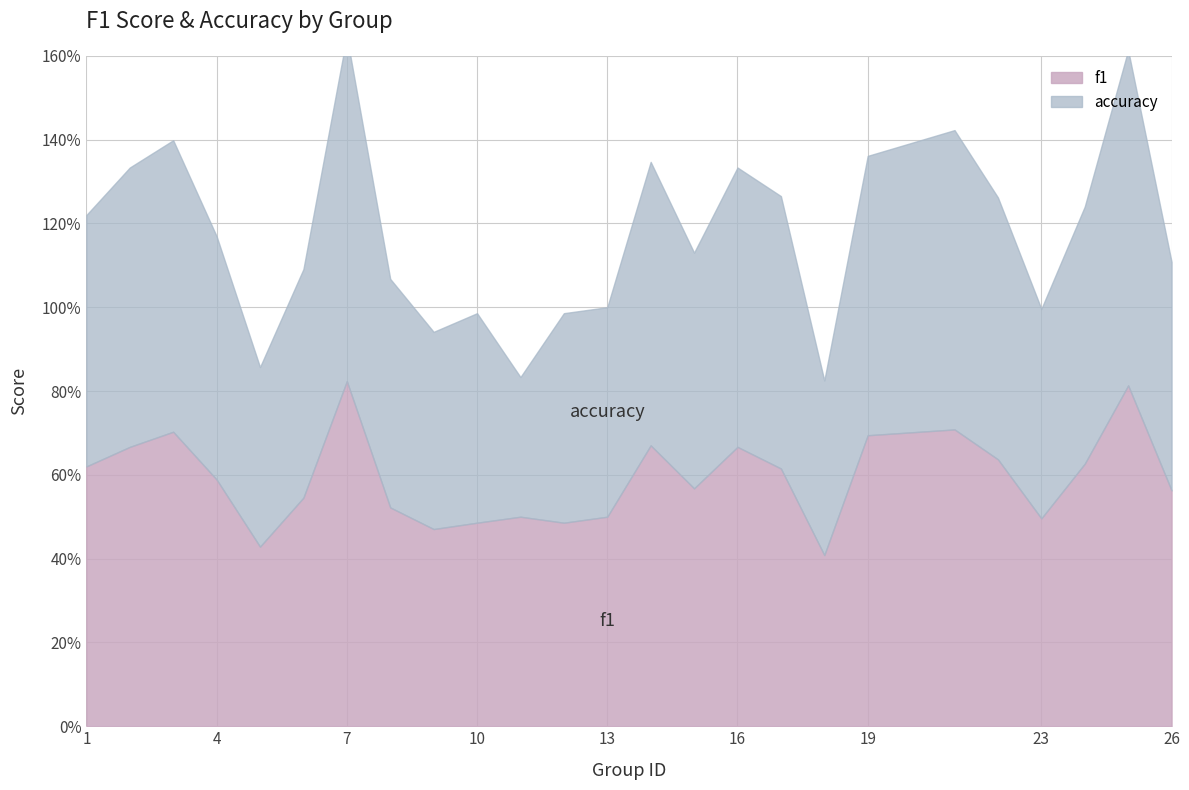

What is the greatest value displayed?

0.8